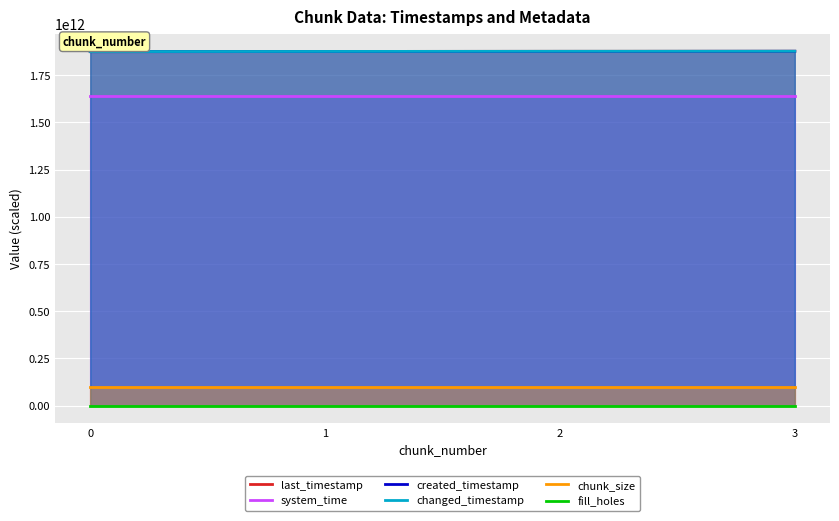

The value of changed_timestamp at 1 is 799550369841.7. True or false?

False